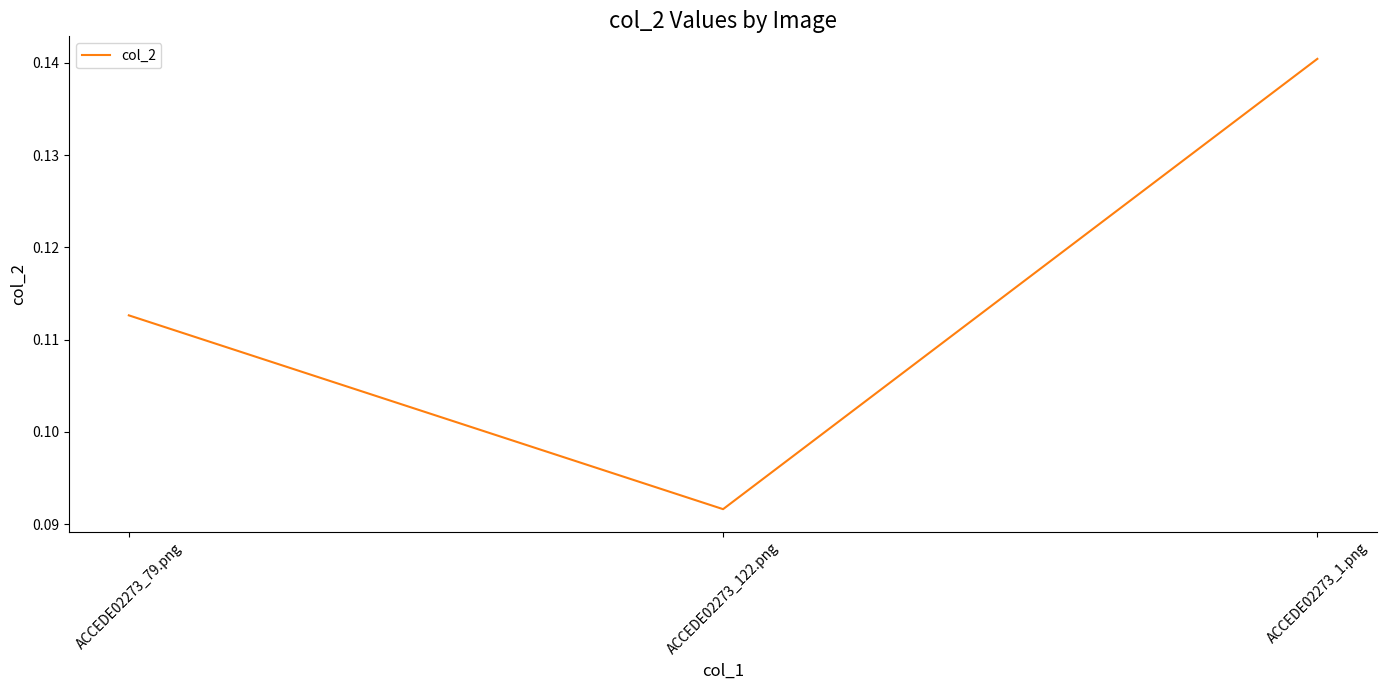

What position from the left is ACCEDE02273_122.png?

2